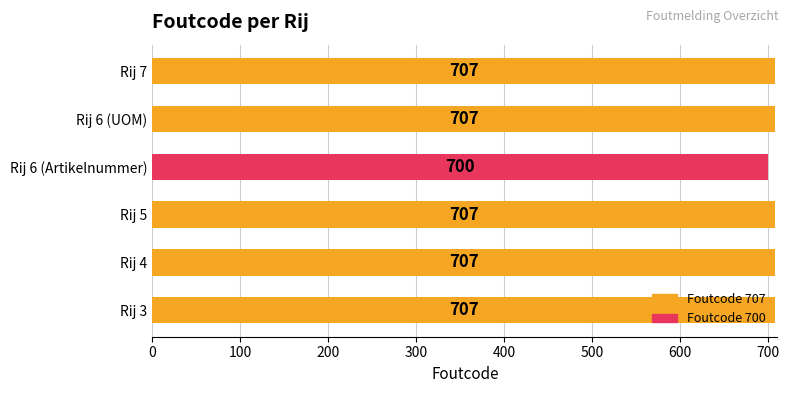

What is the change in value from Rij 5 to Rij 6 (Artikelnummer)?

-7